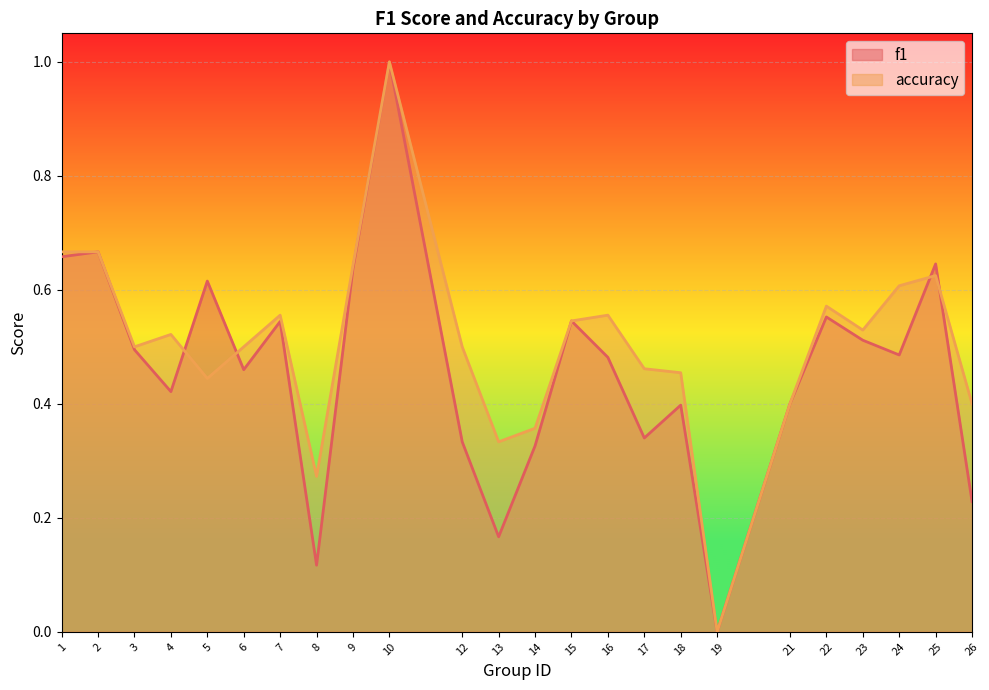

What is the difference between the accuracy values at 19 and 5?

0.4